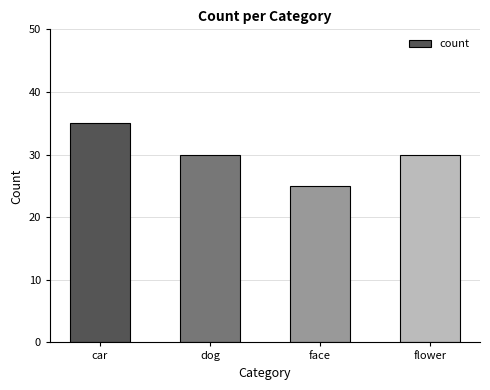

What is the change in value from car to face?

-10